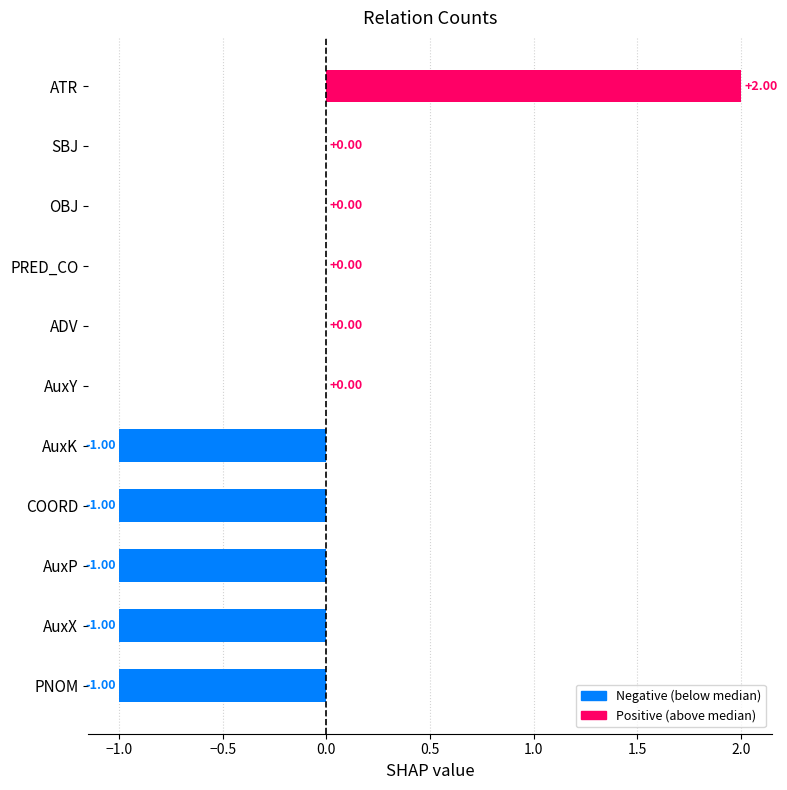

What is the sum of all values?

-3